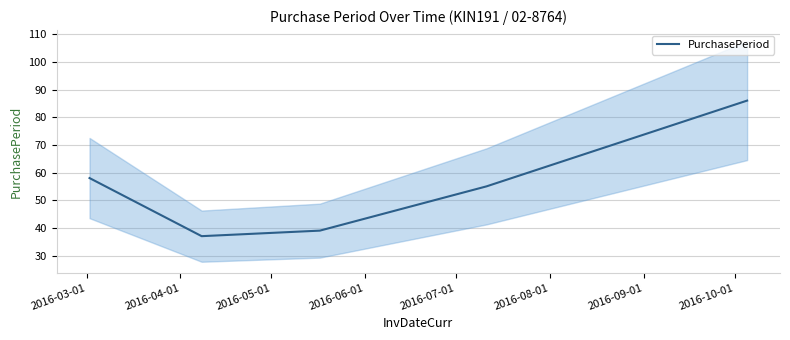

How many series are shown in this chart?

1